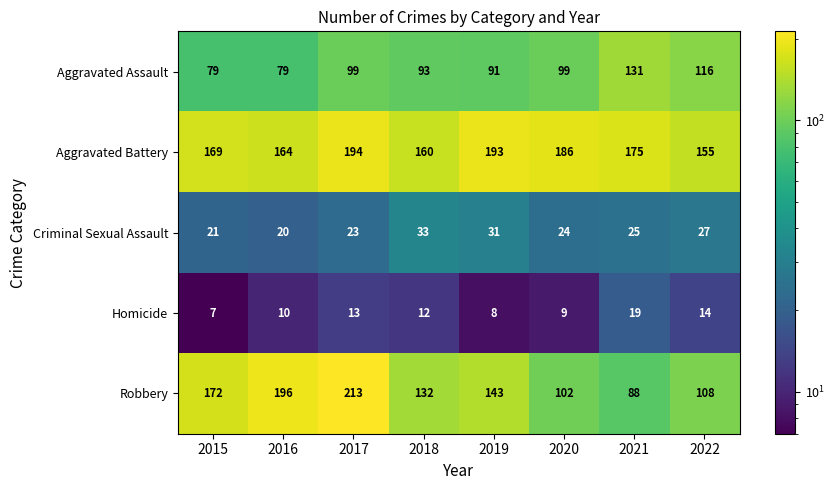

What value does the Homicide series have at 2019?

8